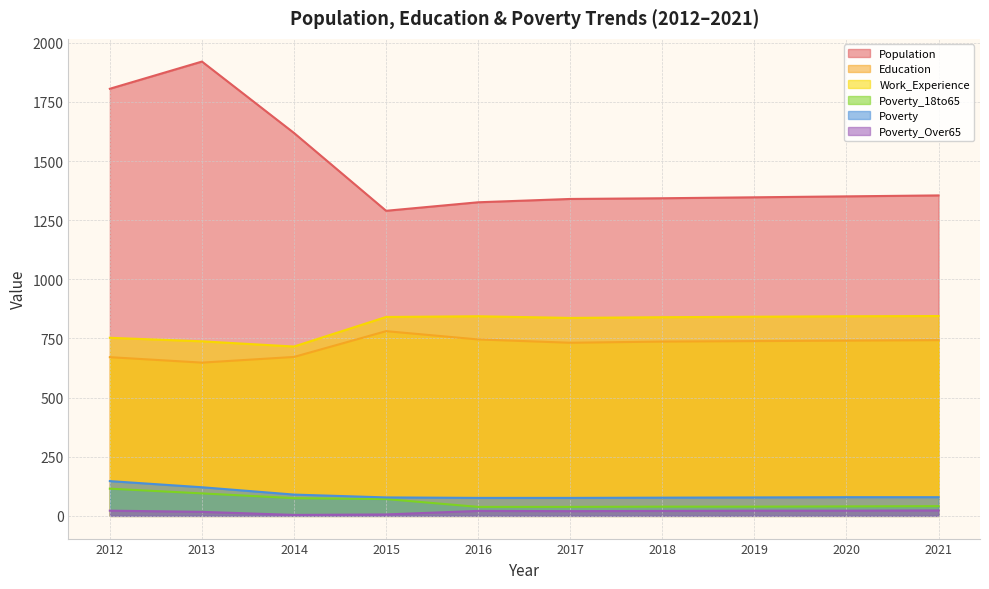

What is the sum of the Education values at 2019 and 2020?

1480